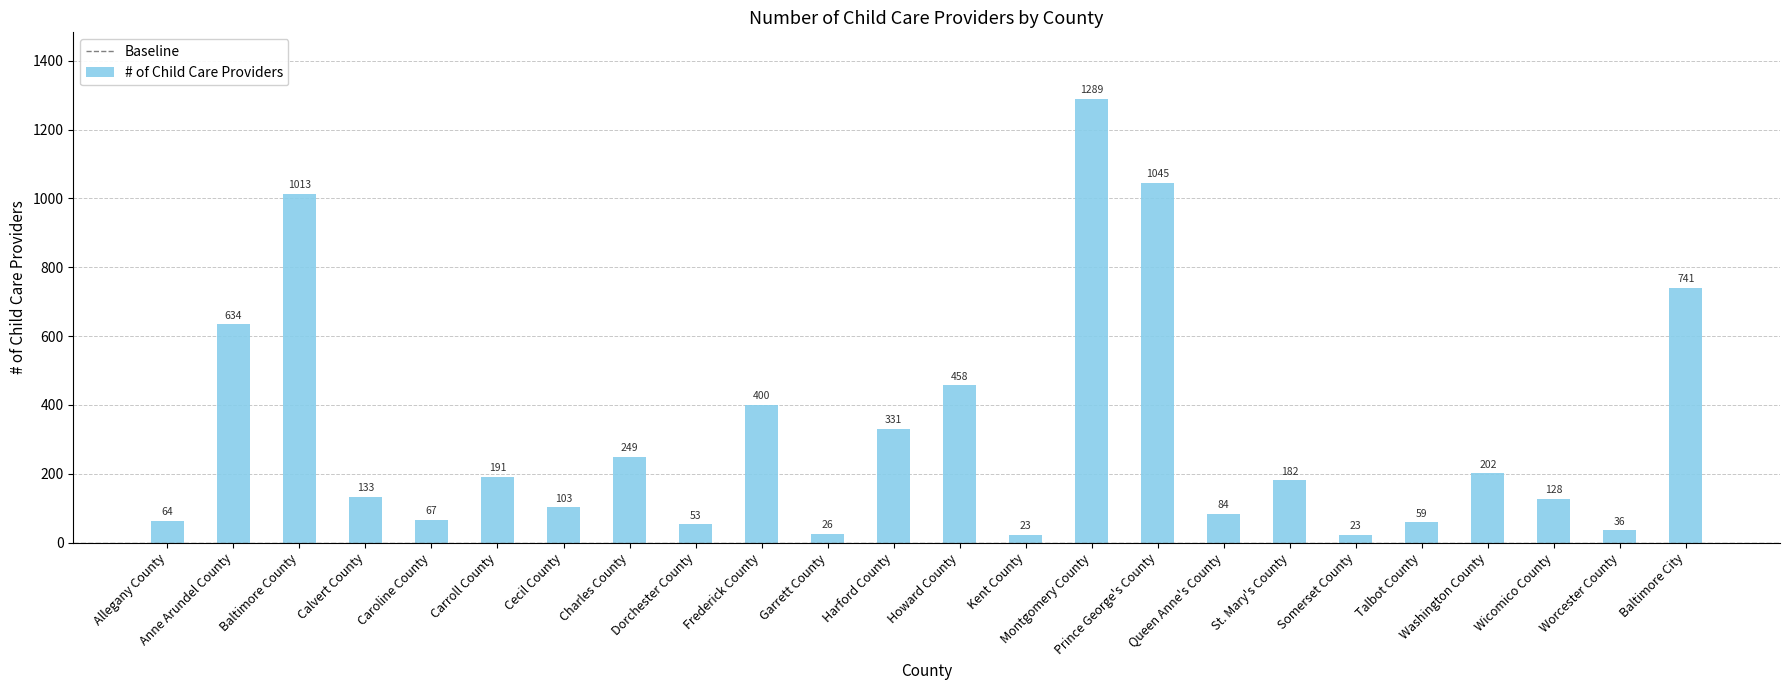

At which label does the data first exceed 182?

Anne Arundel County